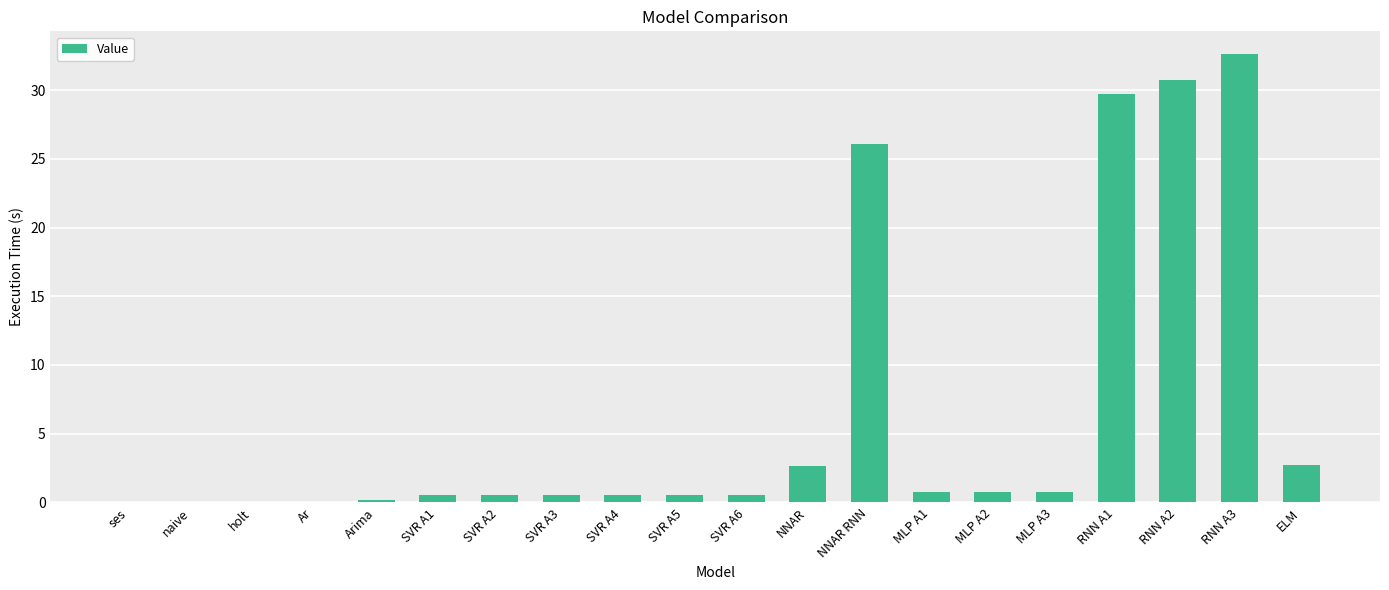

Which category has the highest value across all series?

RNN A3